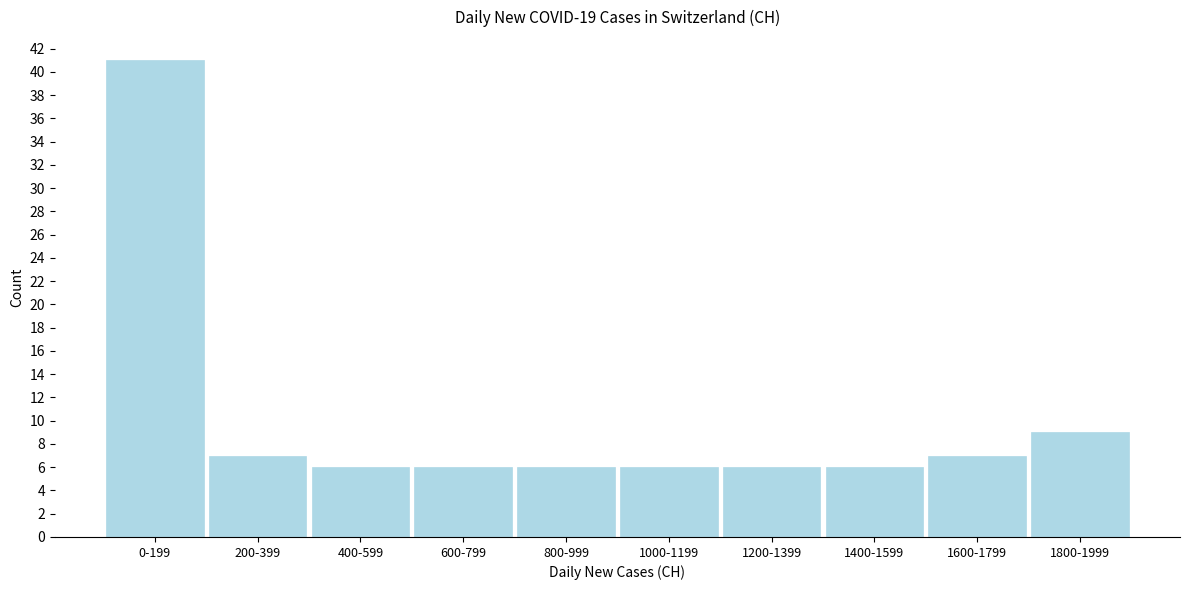

Reading left to right, list all the values displayed in this chart.

41	7	6	6	6	6	6	6	7	9